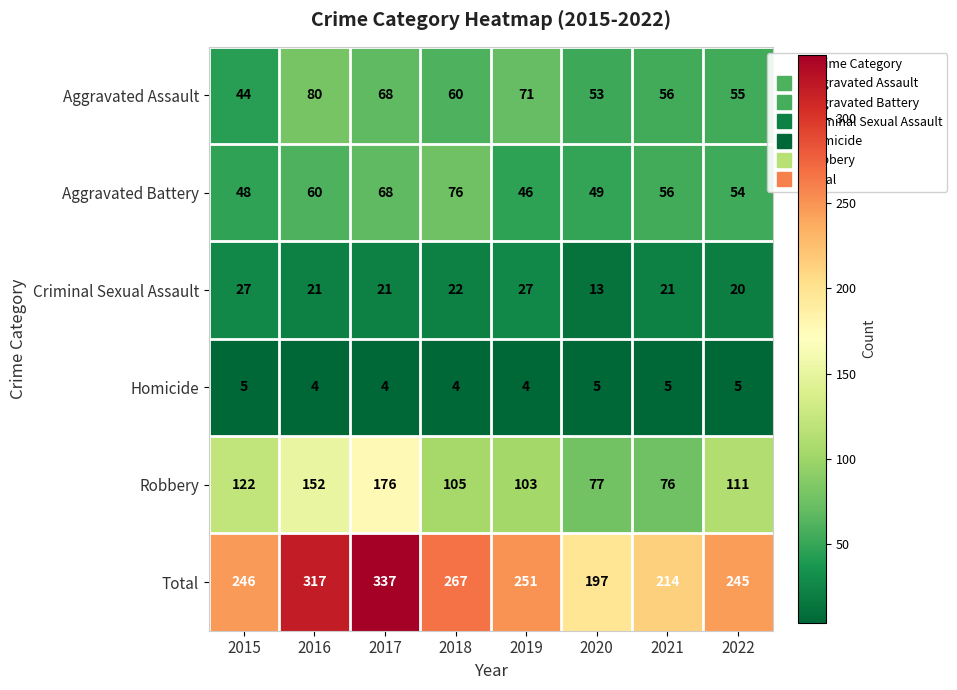

At which category does the chart reach its peak across all series?

2017